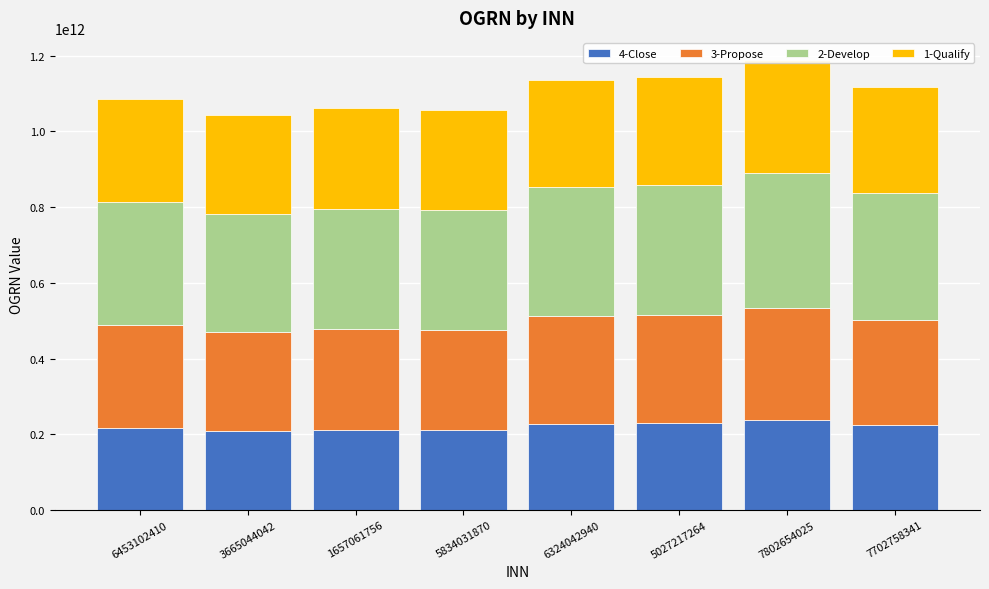

Reading left to right, extract all data points from this chart.

4-Close: 217290601118.8	208720002785.8	212337010070.0	211160406747.4	227264801865.2	229005403523.6	237569406038.8	223549251528.0
3-Propose: 271613251398.5	260900003482.3	265421262587.5	263950508434.3	284081002331.5	286256754404.5	296961757548.5	279436564410.0
2-Develop: 325935901678.2	313080004178.7	318505515105.0	316740610121.1	340897202797.8	343508105285.4	356354109058.2	335323877292.0
1-Qualify: 271613251398.5	260900003482.2	265421262587.5	263950508434.2	284081002331.5	286256754404.5	296961757548.5	279436564410.0